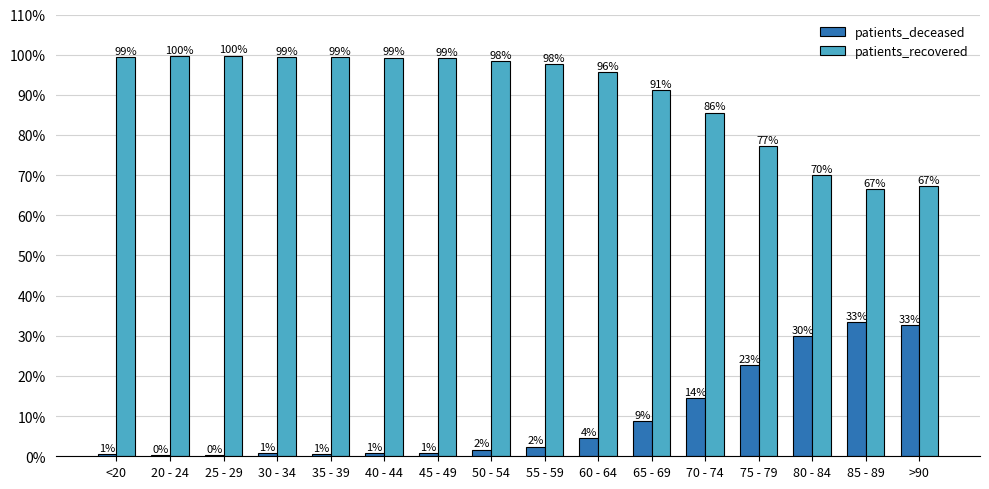

Are the bars grouped side by side (vs. stacked)?

Yes